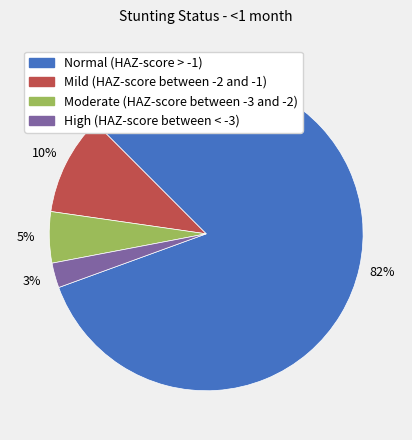

What is the smallest slice in the pie chart?

High (HAZ-score between < -3)